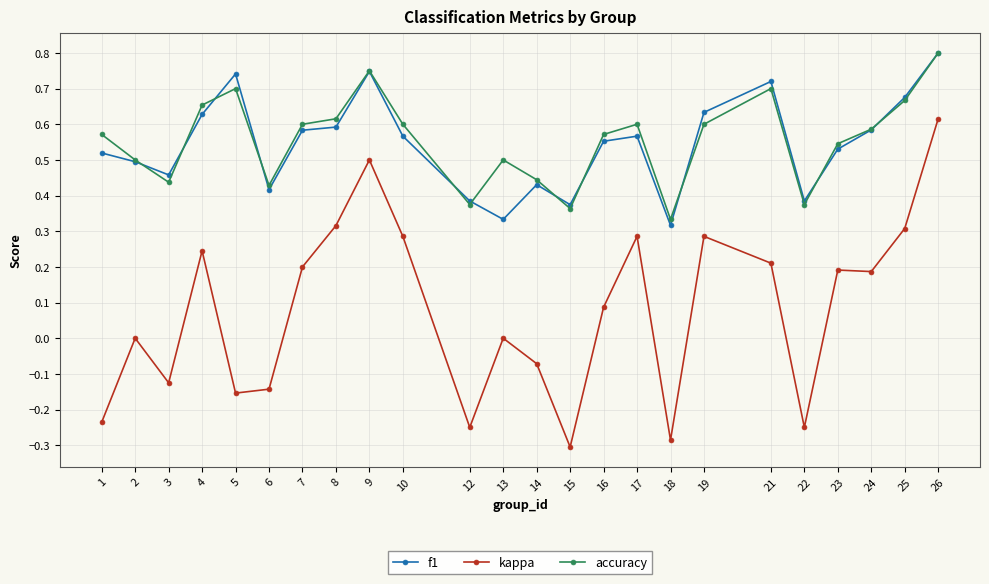

True or false: f1 and kappa intersect in this chart.

False